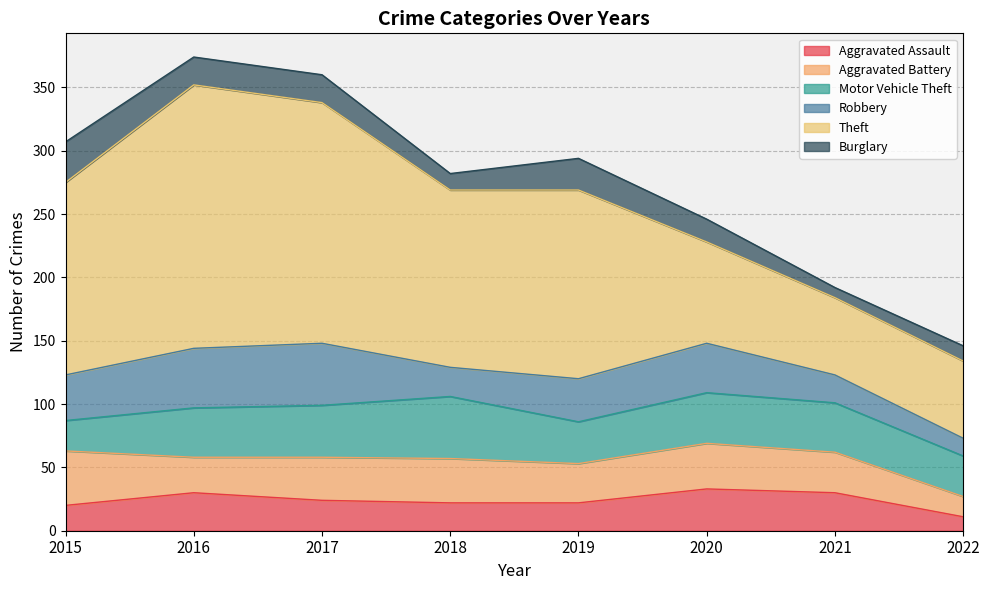

What is the sum of all Theft values?

1041